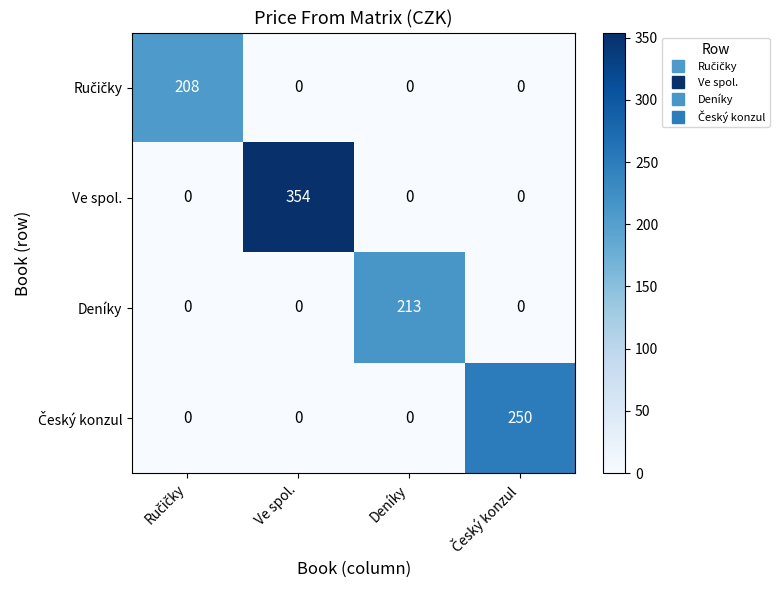

At which category is the sum across all series the highest?

Ve spol.